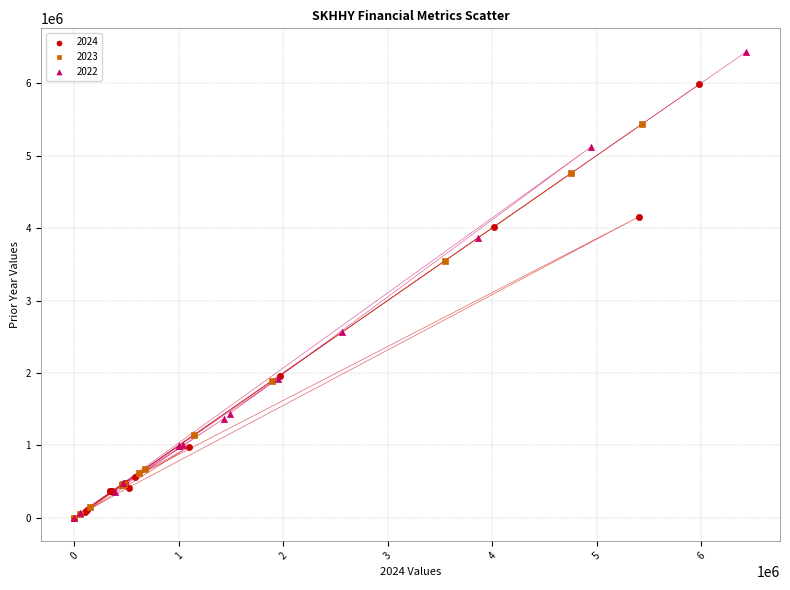

Which series contains the highest Y value?

2022